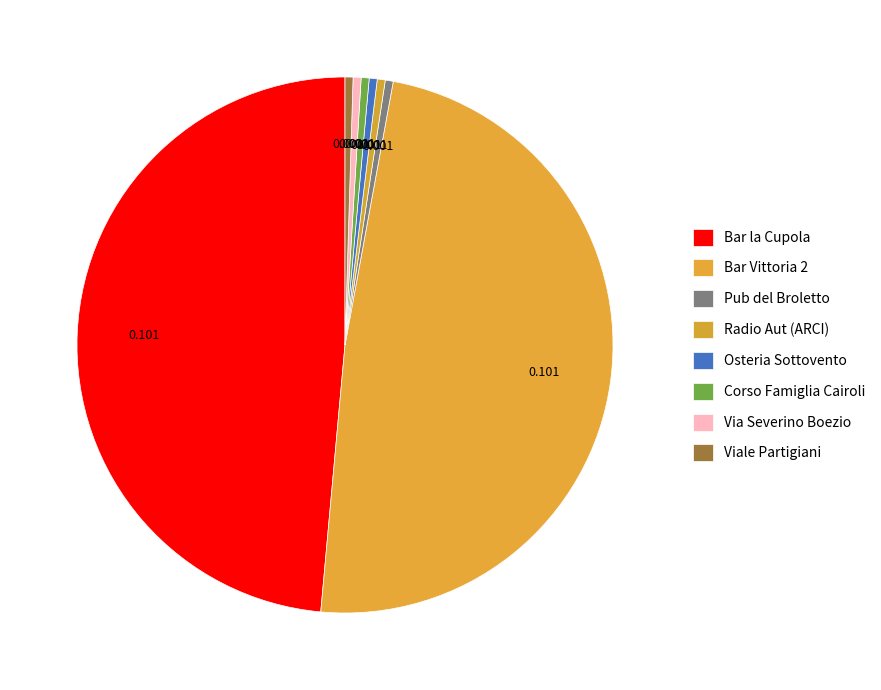

What percentage is NOT represented by Bar la Cupola?

51.4%